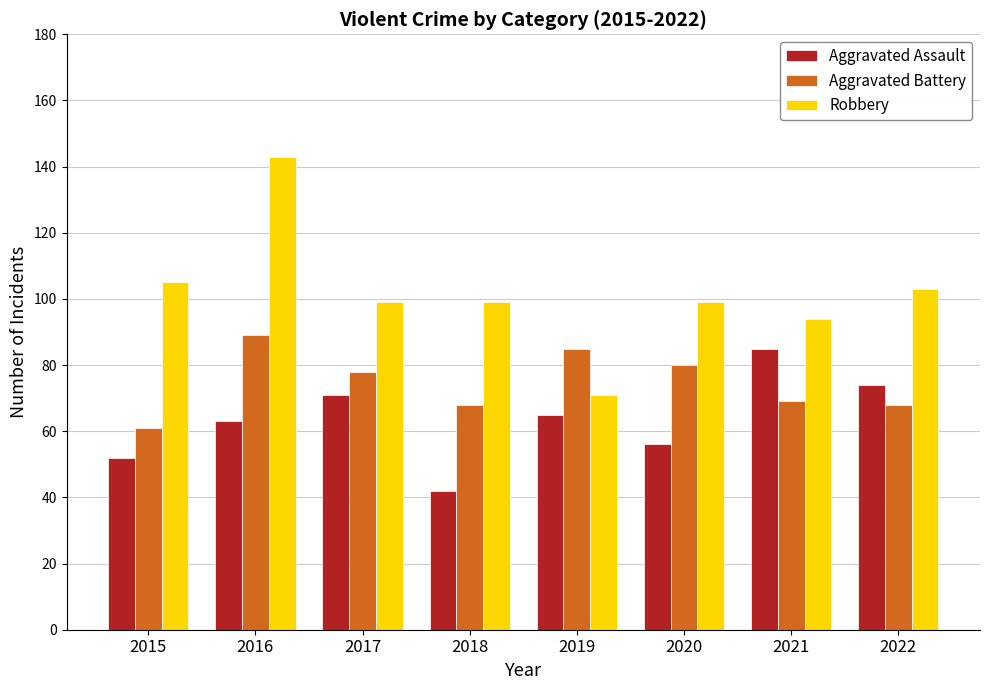

Are the bars grouped side by side (vs. stacked)?

Yes